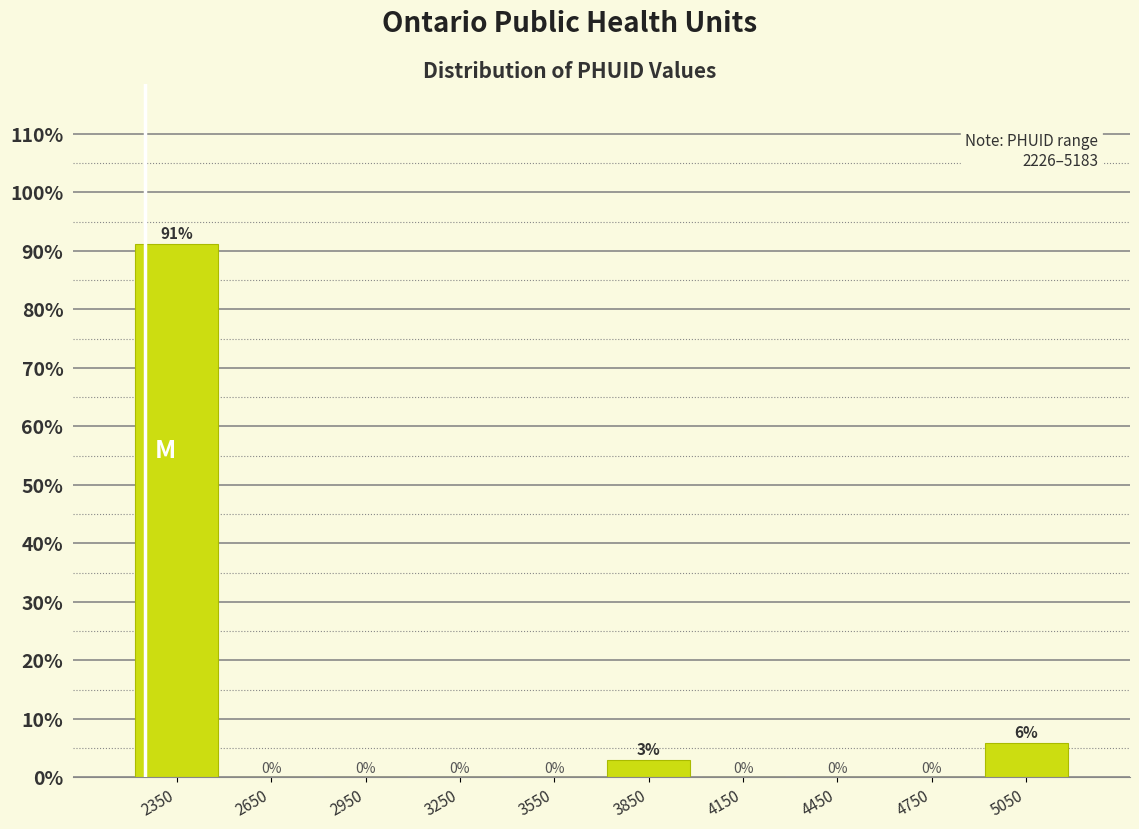

Over which range of the x-axis is the bar tallest?

2200 to 2500